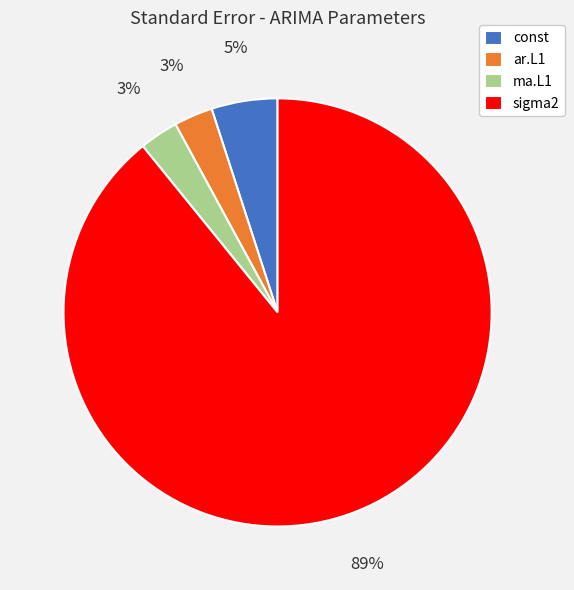

To the nearest percent, what is the average slice percentage?

25%